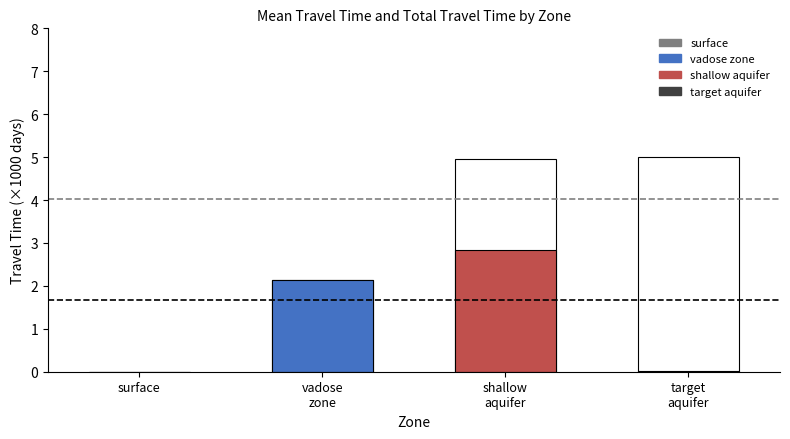

Does the chart contain any negative values?

No